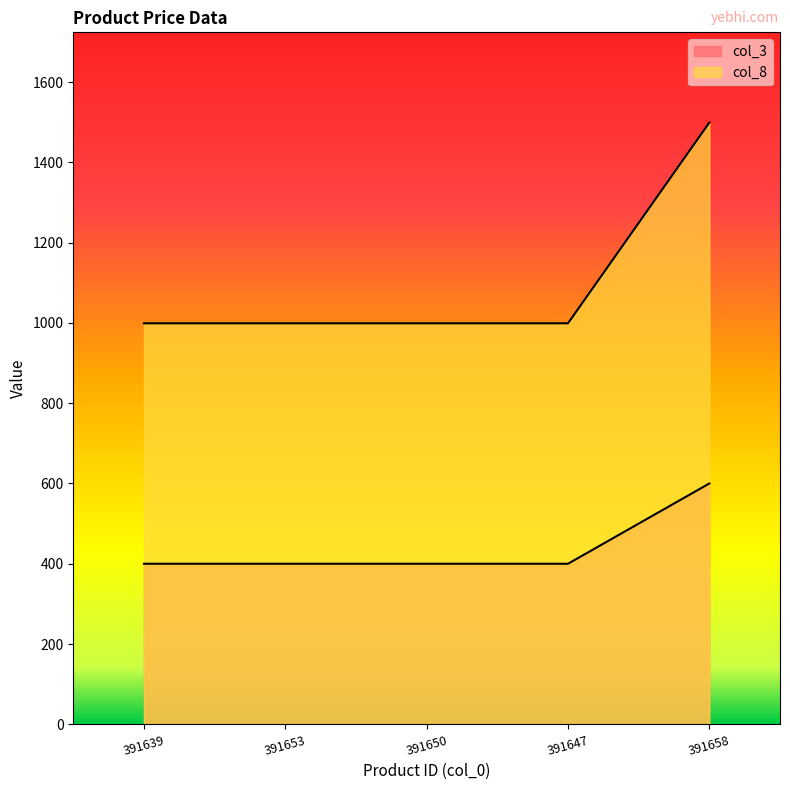

At which category is the sum across all series the highest?

391658